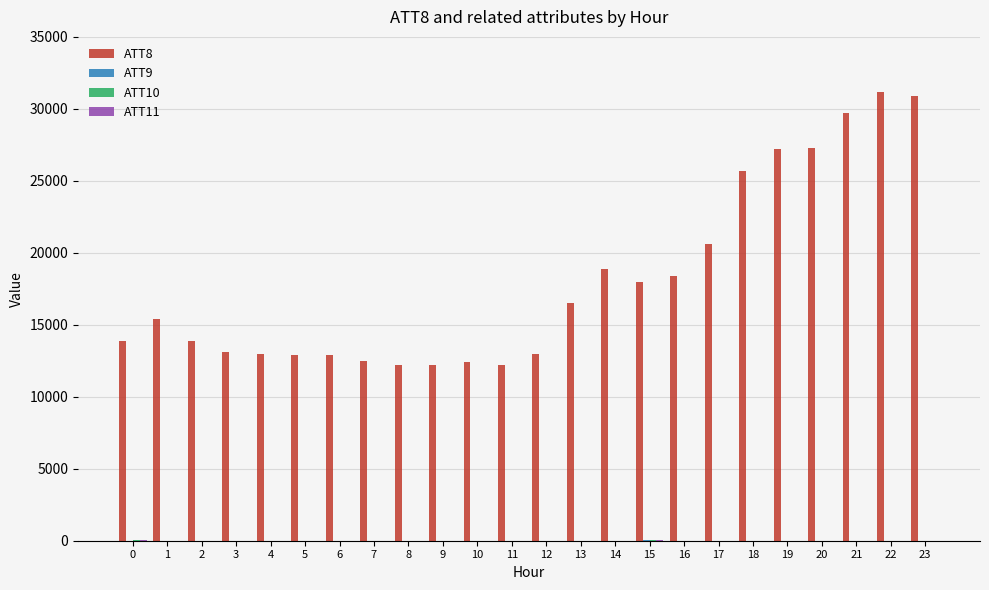

What is the total value across all series at 16?

18370.0